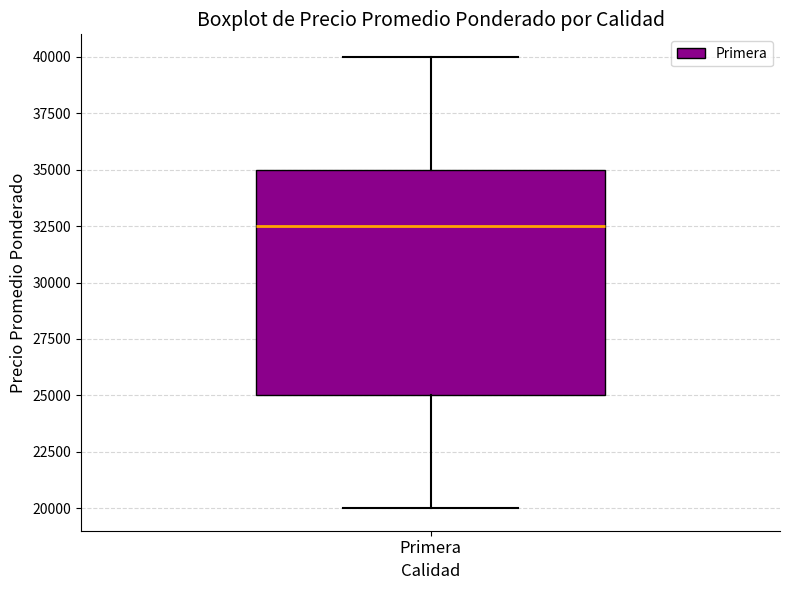

Read this box plot against the y-axis: the position of the median line, the range covered by the box, and the ends of both whiskers. The values are not printed on the chart, so give them approximately, as read against the axis.

median 32500, box 25000 to 35000, whiskers 20000 to 40000